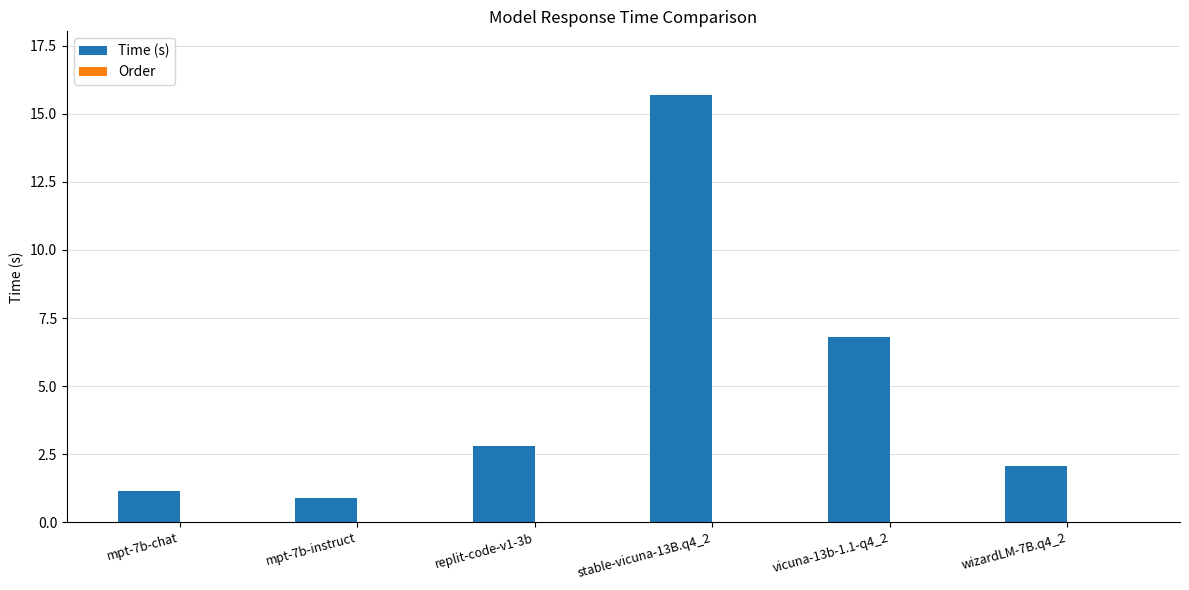

What position from the left is vicuna-13b-1.1-q4_2?

5